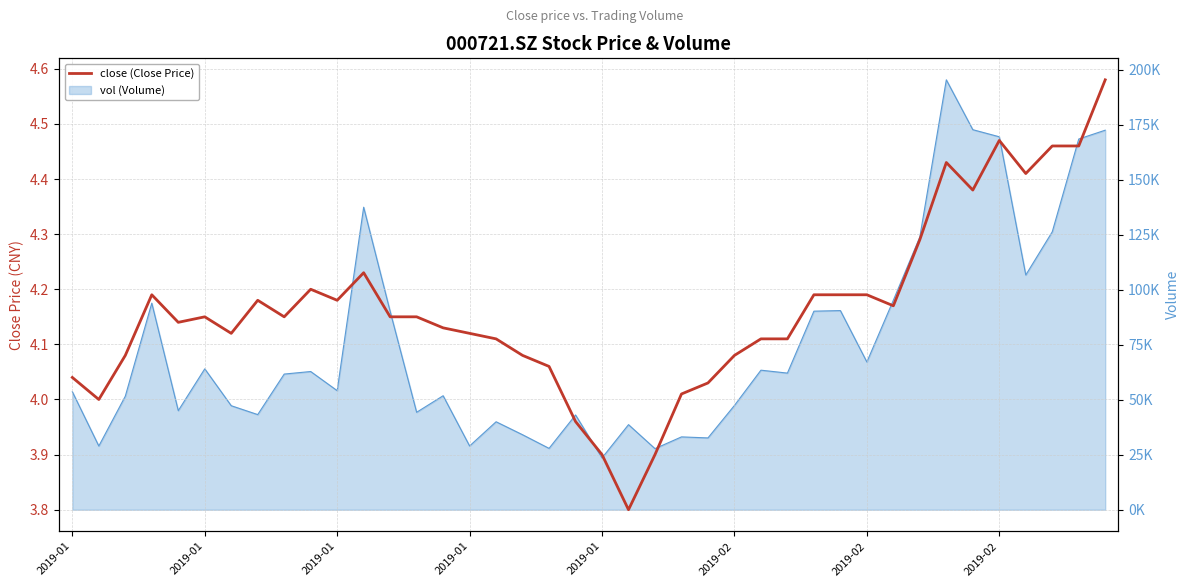

True or false: there are more than 0 points higher than both neighbors.

True